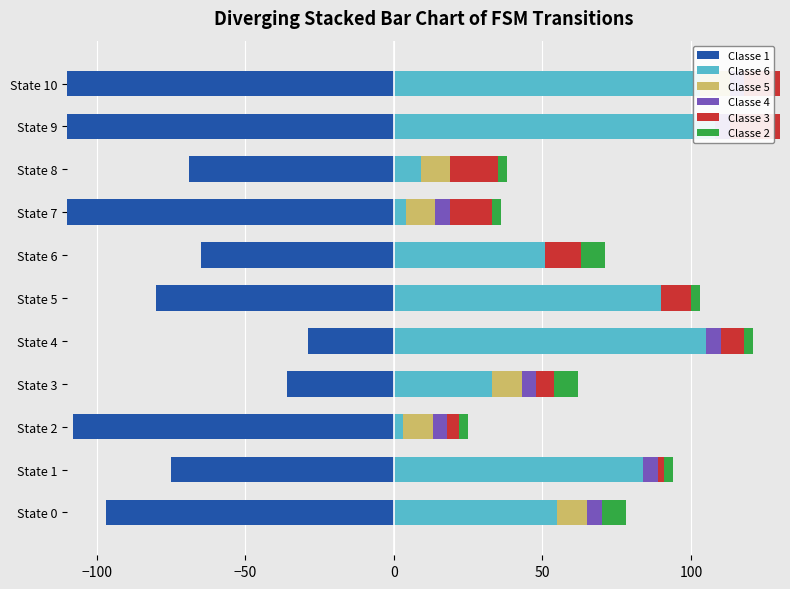

How many groups of bars are there?

11